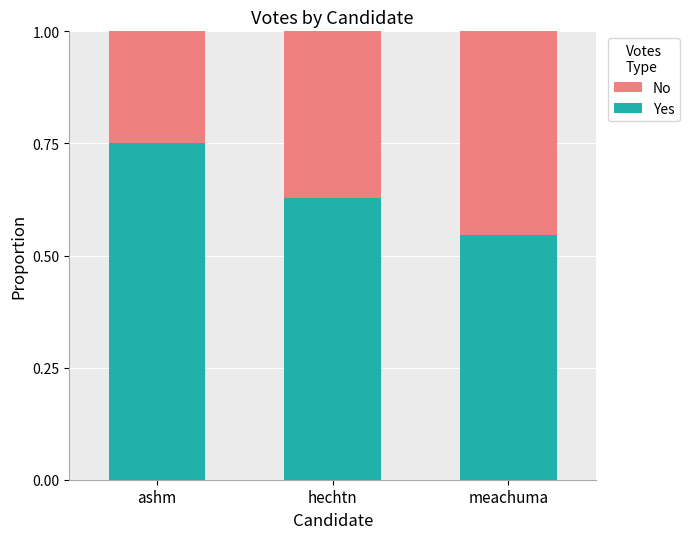

How many Yes values are between 0 and 1?

3